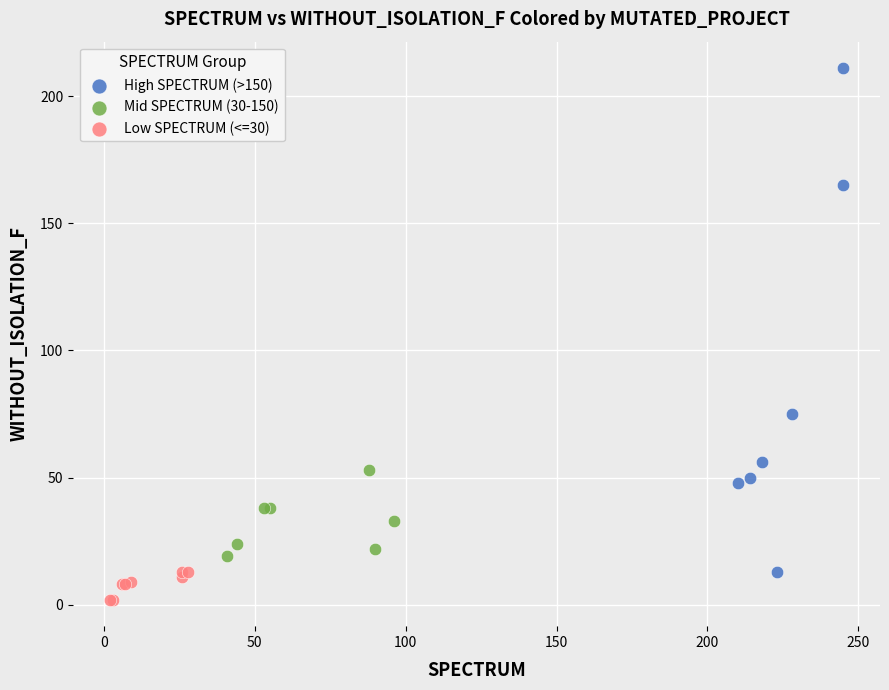

What are all the series names shown in the legend?

High SPECTRUM (>150), Mid SPECTRUM (30-150), Low SPECTRUM (<=30)